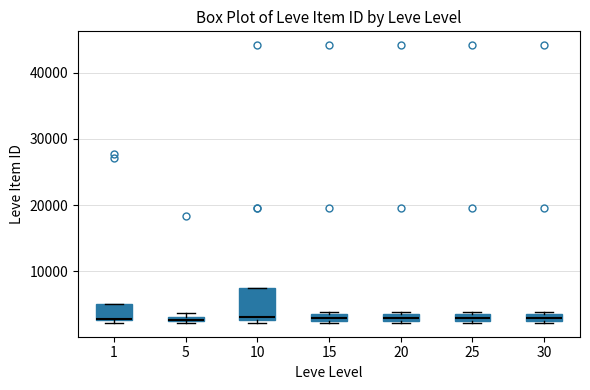

Which box is the tallest, from its lower edge to its upper edge?

10